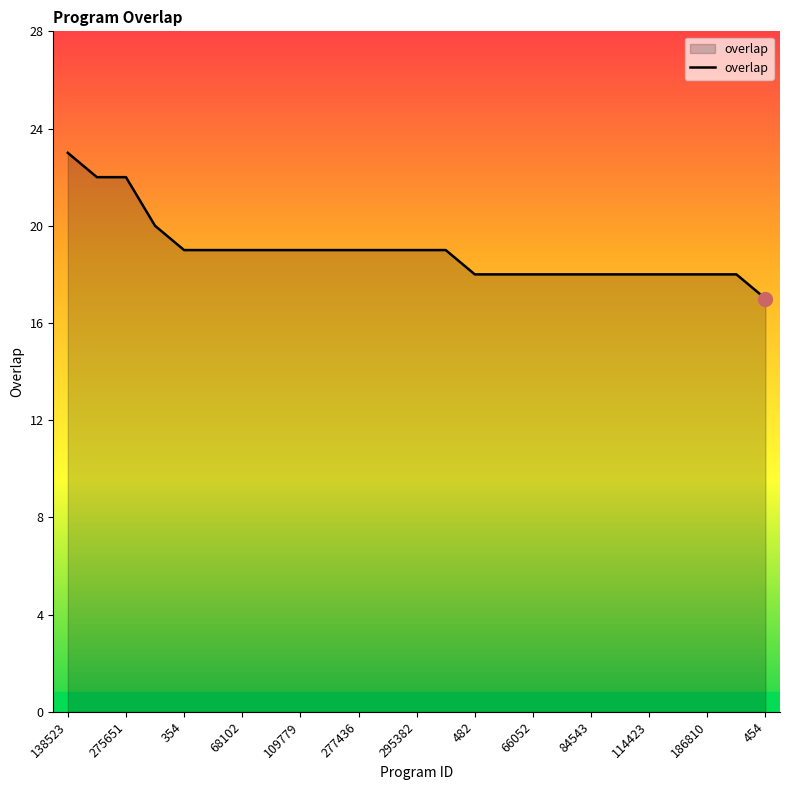

What is the difference between the maximum and minimum values?

6